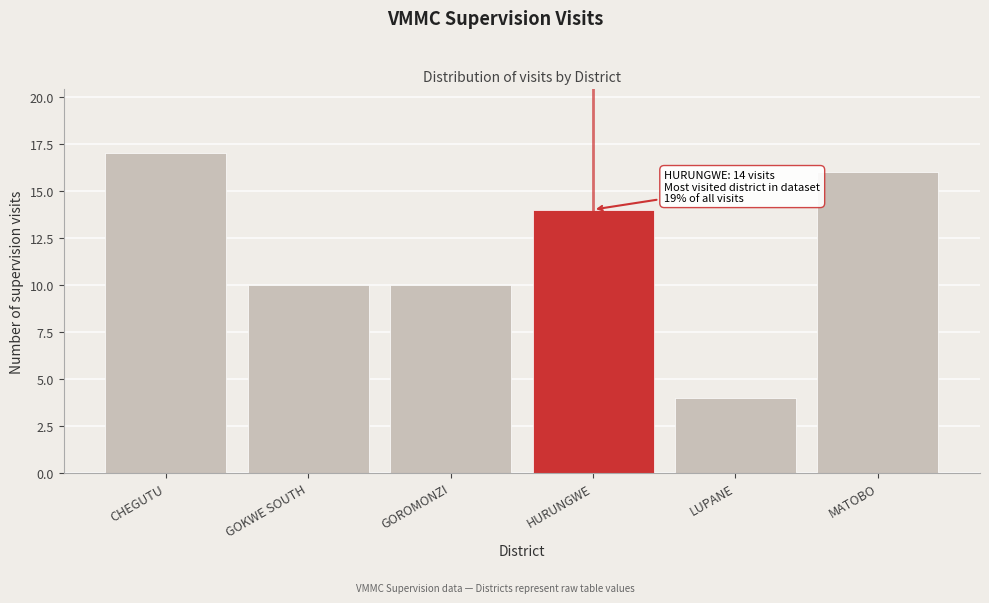

Reading left to right, what are all the values shown in this chart?

CHEGUTU=17	GOKWE SOUTH=10	GOROMONZI=10	HURUNGWE=14	LUPANE=4	MATOBO=16